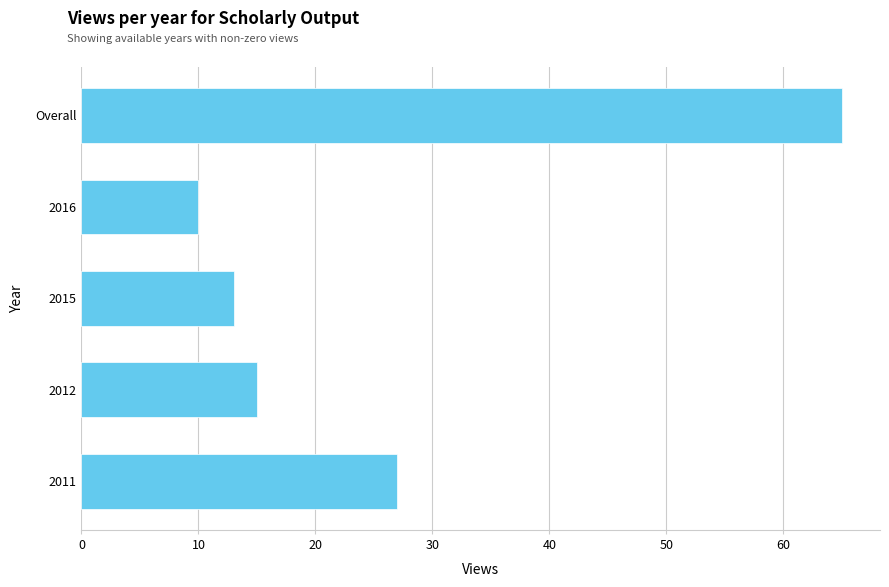

Approximately how many times larger is the value at 2012 compared to 2016?

1.5